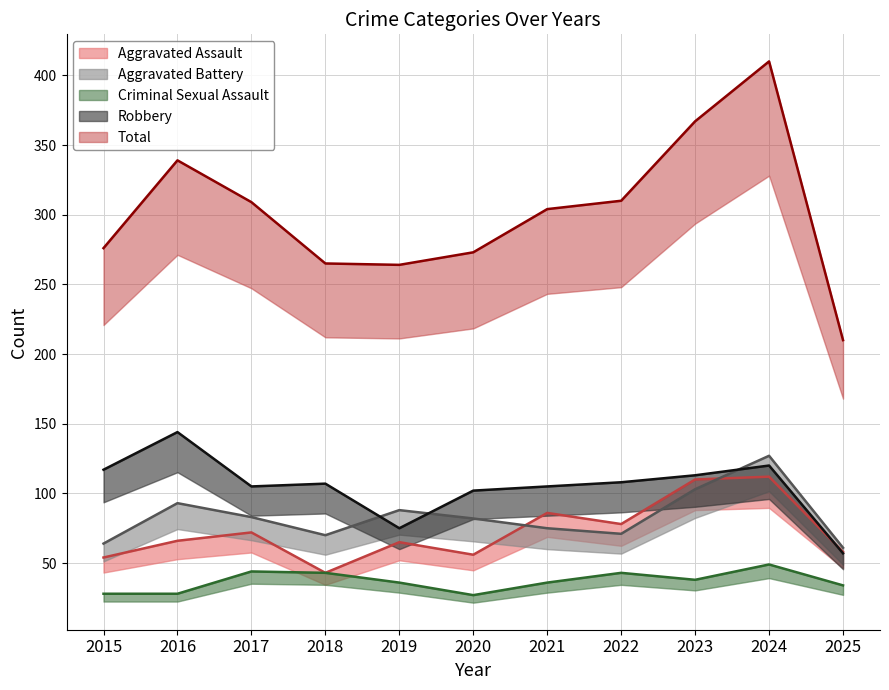

What is the difference between the Criminal Sexual Assault values at 2022 and 2023?

5